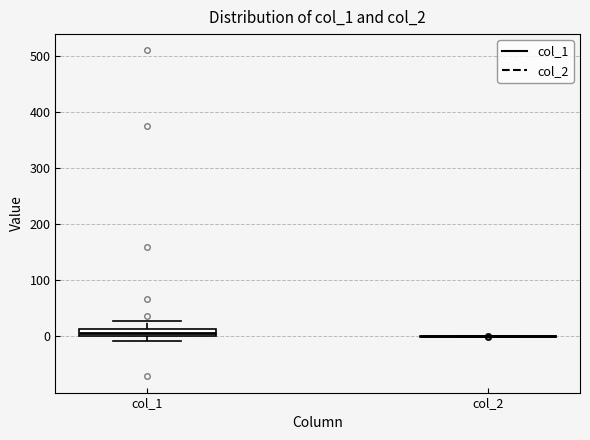

Which box is the tallest, from its lower edge to its upper edge?

col_1